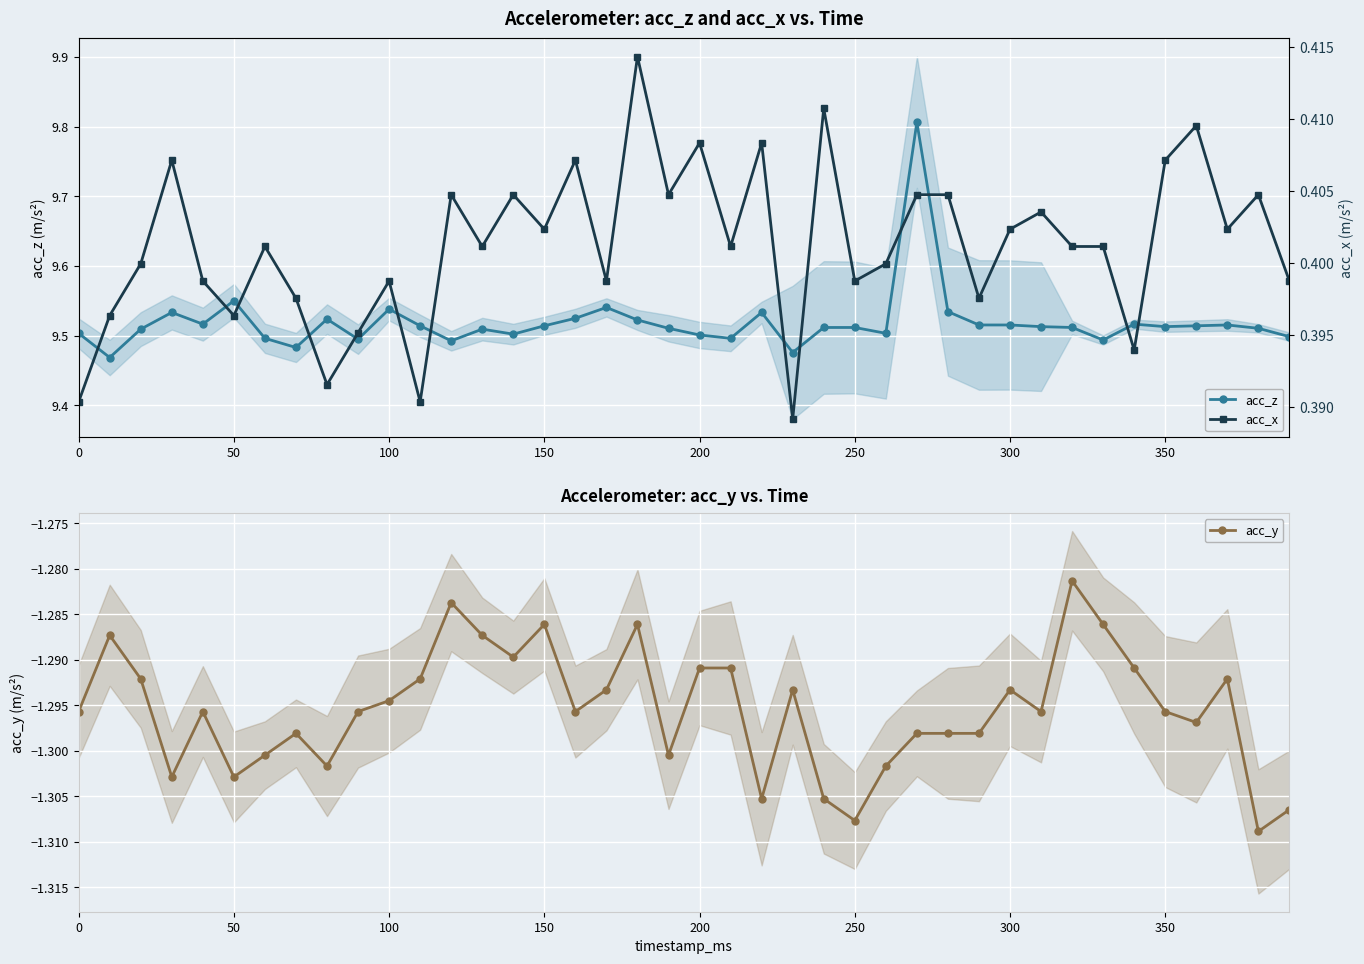

What is the value of the acc_y point at the 7th from the left?

-1.3